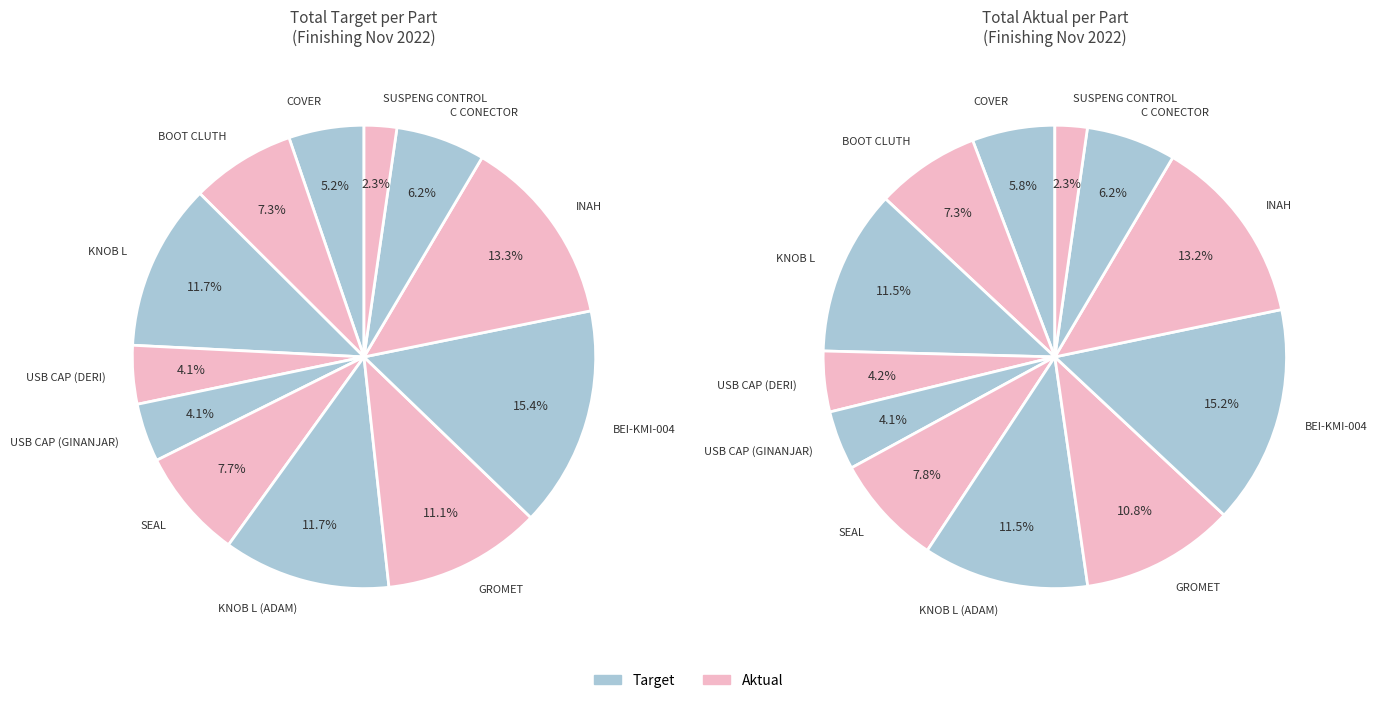

To the nearest percent, what portion does USB CAP (DERI) represent?

4%